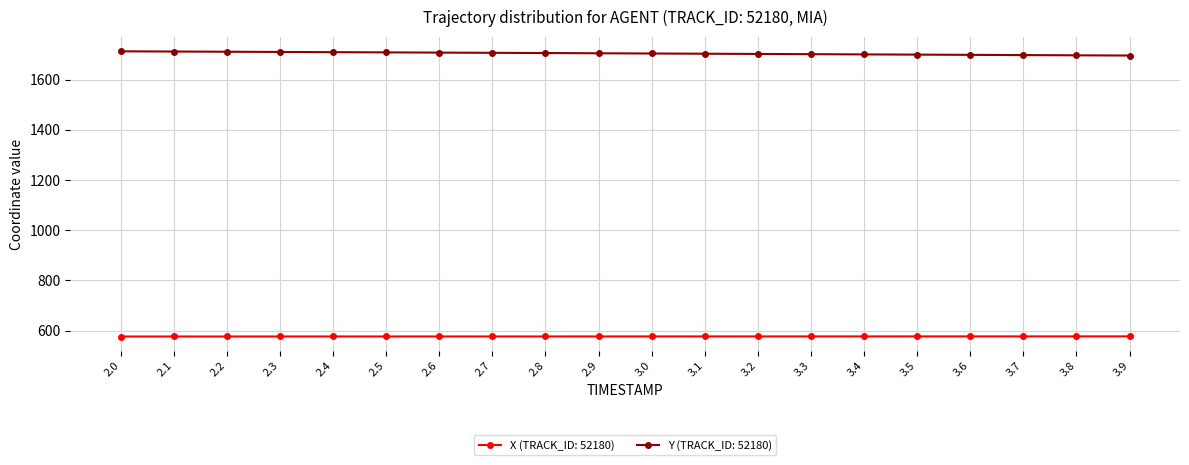

Which series has the widest spread of values?

Y (TRACK_ID: 52180)